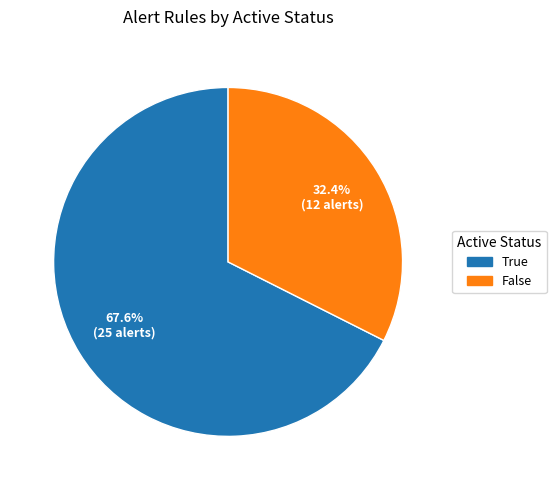

How many segments does this pie chart have?

2